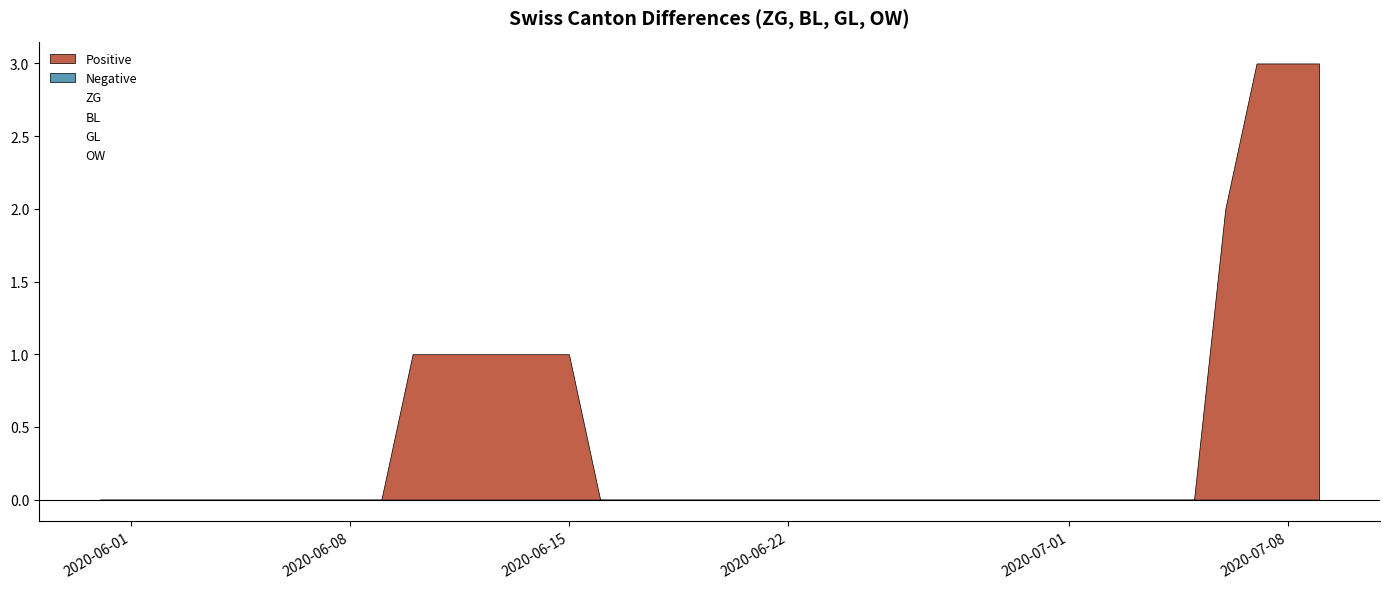

What are all the series names shown in the legend?

ZG, BL, GL, OW